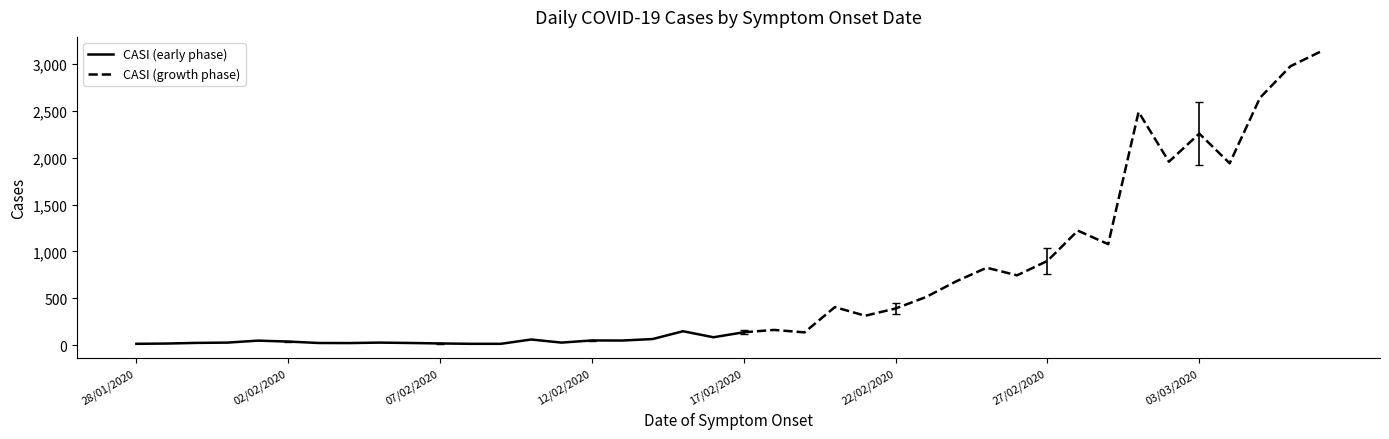

Count the number of categories in the chart.

40